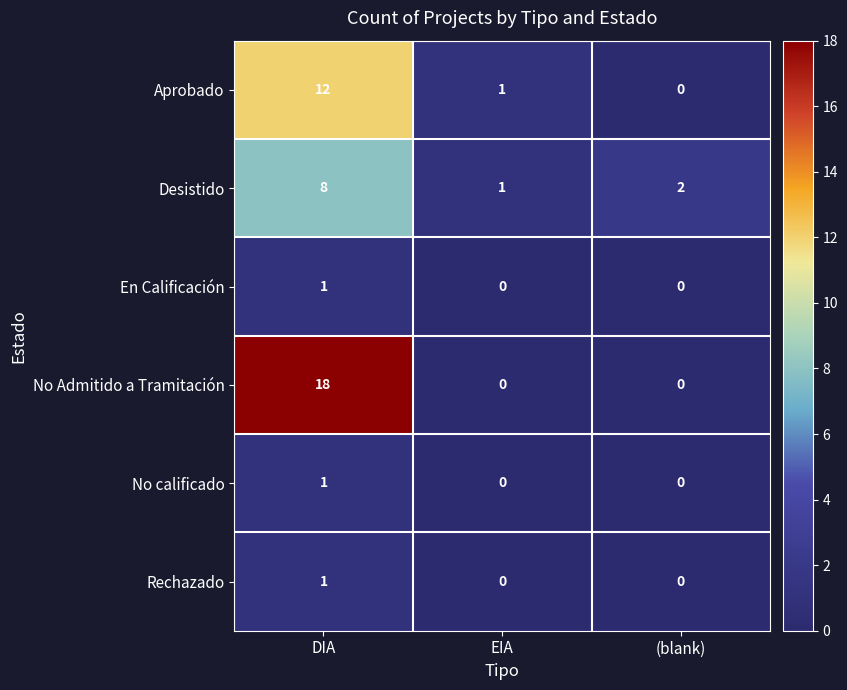

The Rechazado series shows 1 at (blank). True or false?

False